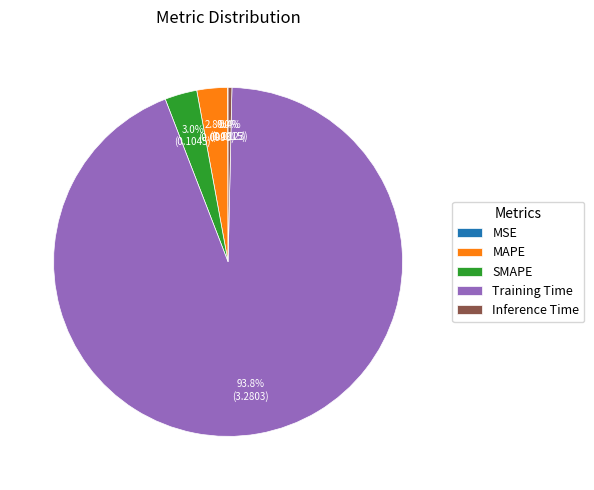

What percentage is NOT represented by Inference Time?

99.6%